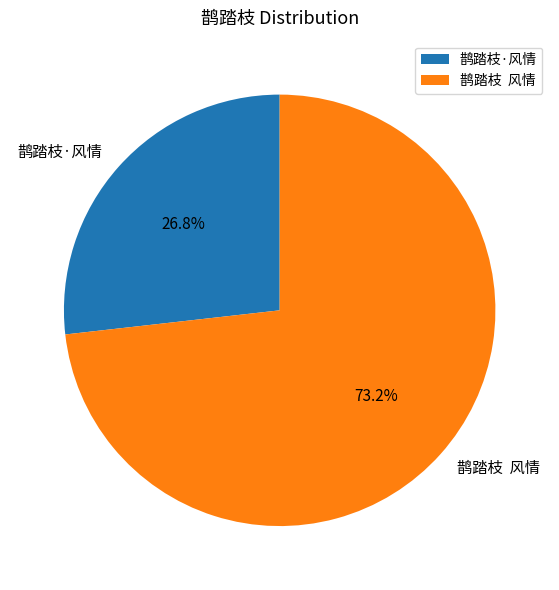

What percentage is the 鹊踏枝·风情 slice, to the nearest percent?

27%